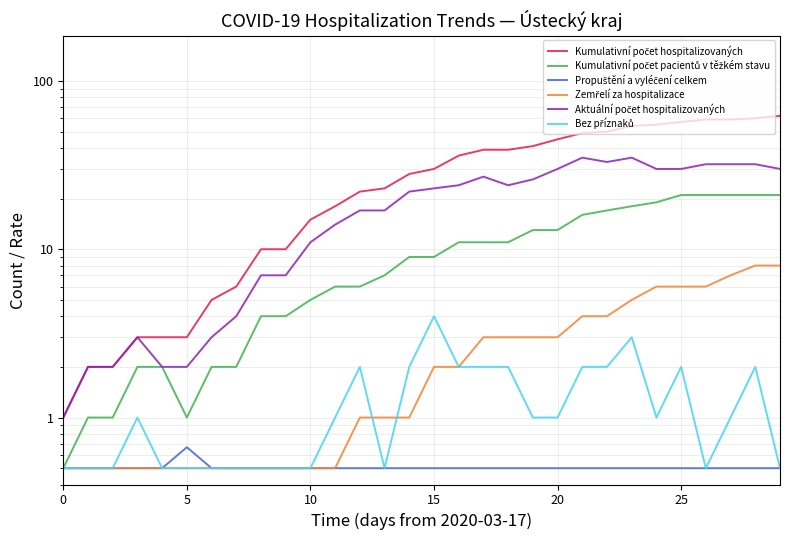

True or false: Kumulativní počet pacientů v těžkém stavu and Propuštění a vyléčení celkem cross at least once.

False